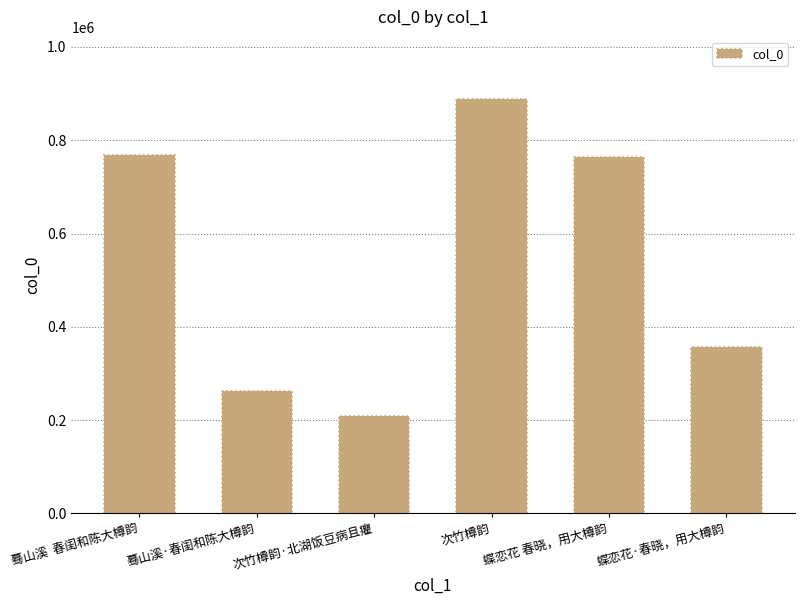

What is the value of the 1st bar from the left?

767945